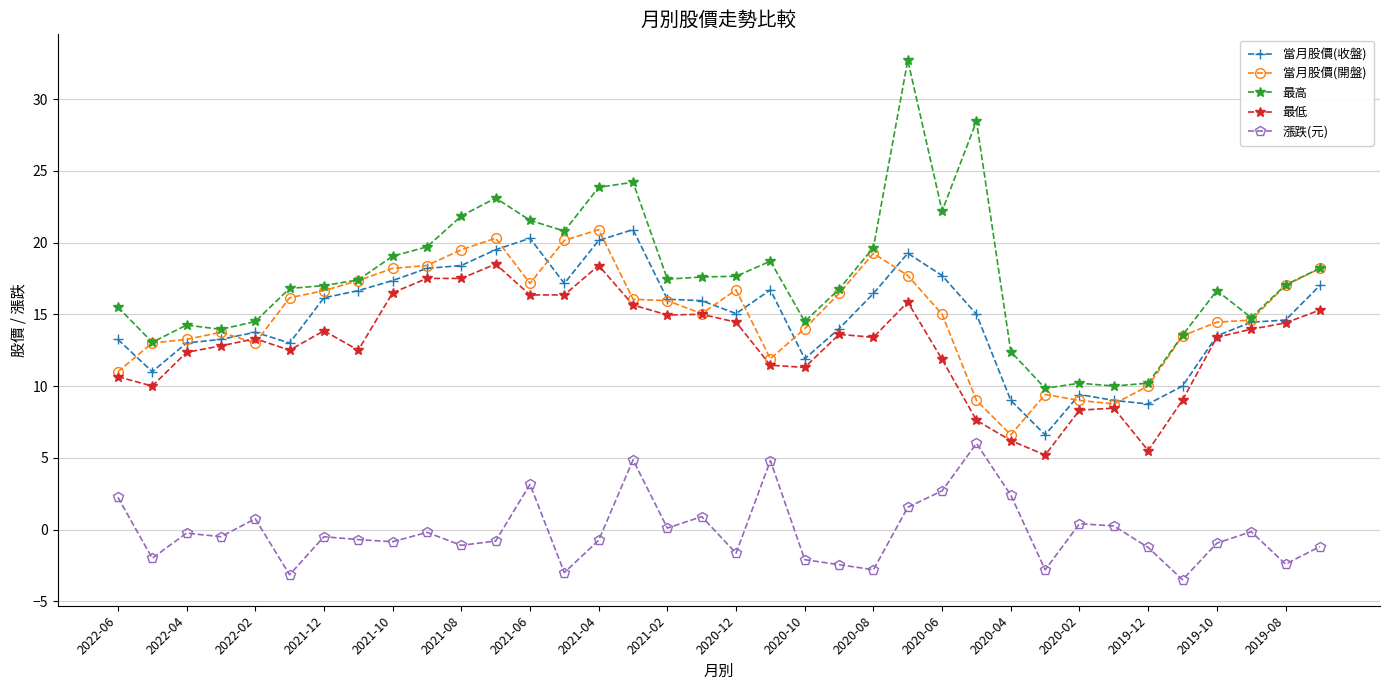

Count the number of data series in this chart.

5